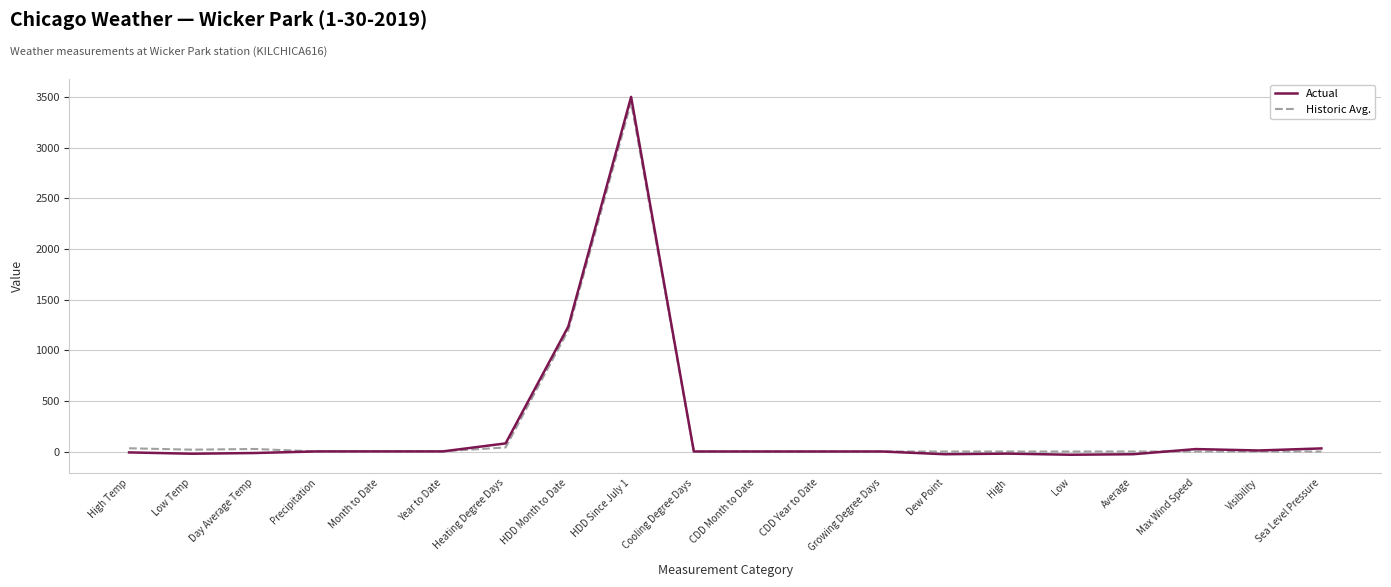

True or false: Historic Avg. has a value of 1757.5 at CDD Year to Date.

False